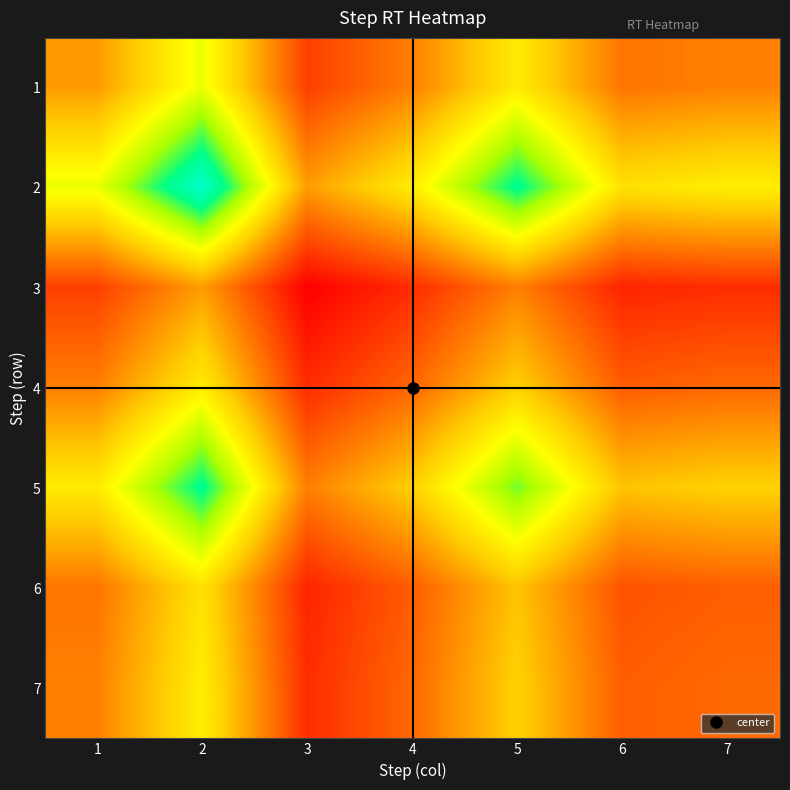

Reading left to right, what are all the values shown in this chart?

1: 1=0.4	2=0.5	3=0.3	4=0.3	5=0.5	6=0.3	7=0.3
2: 1=0.5	2=0.8	3=0.4	4=0.5	5=0.7	6=0.5	7=0.5
3: 1=0.3	2=0.4	3=0.2	4=0.2	5=0.3	6=0.2	7=0.2
4: 1=0.3	2=0.5	3=0.2	4=0.3	5=0.4	6=0.3	7=0.3
5: 1=0.5	2=0.7	3=0.3	4=0.4	5=0.6	6=0.4	7=0.4
6: 1=0.3	2=0.5	3=0.2	4=0.3	5=0.4	6=0.3	7=0.3
7: 1=0.3	2=0.5	3=0.2	4=0.3	5=0.4	6=0.3	7=0.3